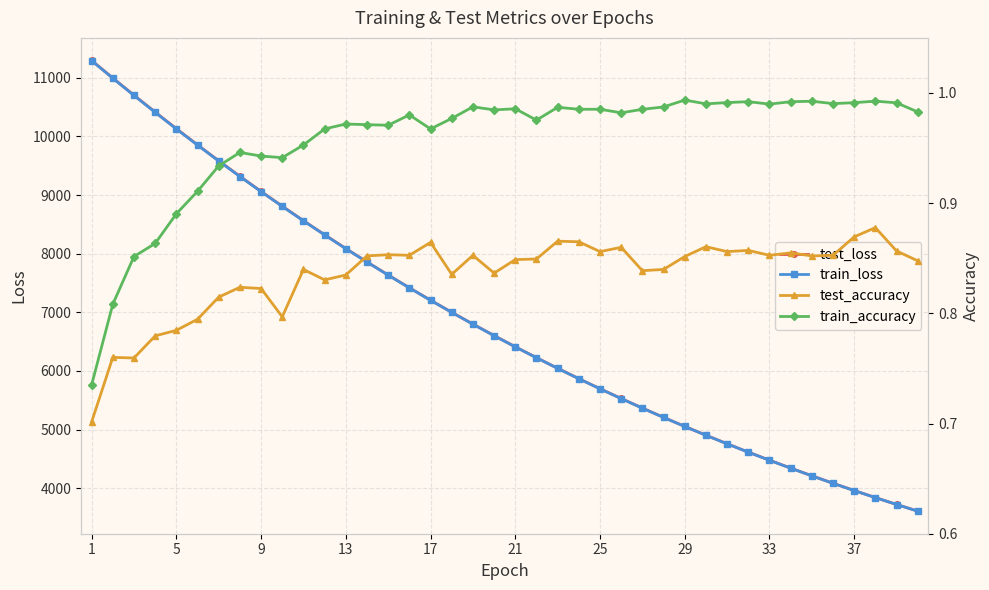

What is the difference between the maximum and minimum values in the train_accuracy series?

0.3